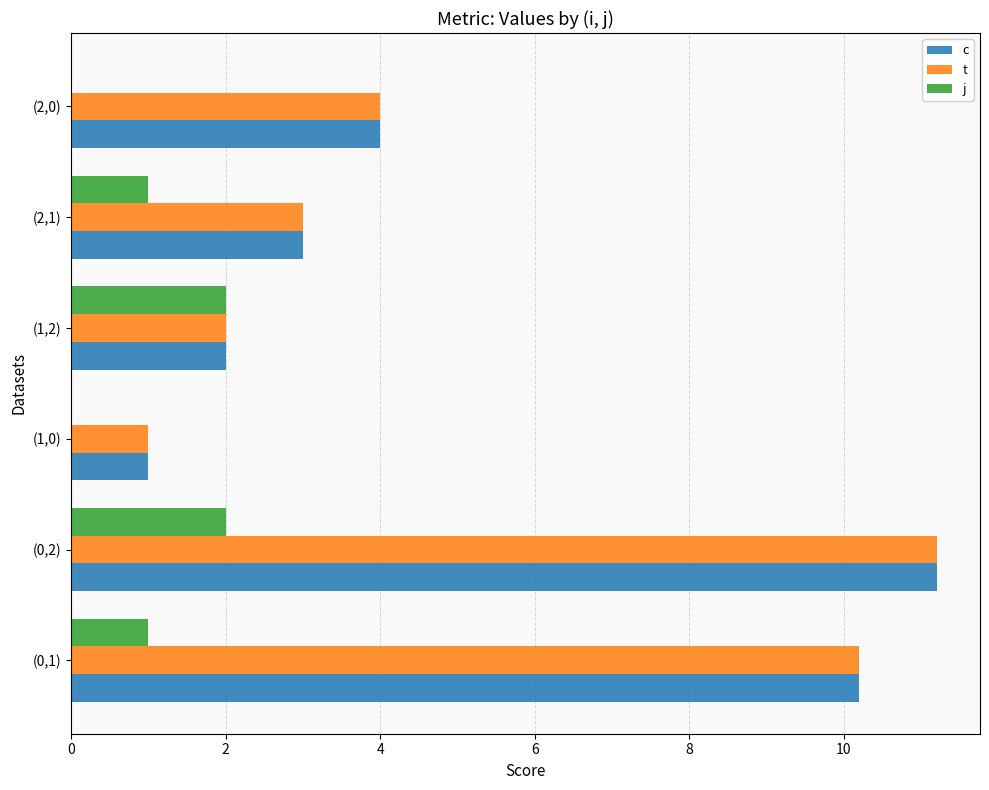

The t series shows 2.0 at (1,2). True or false?

True